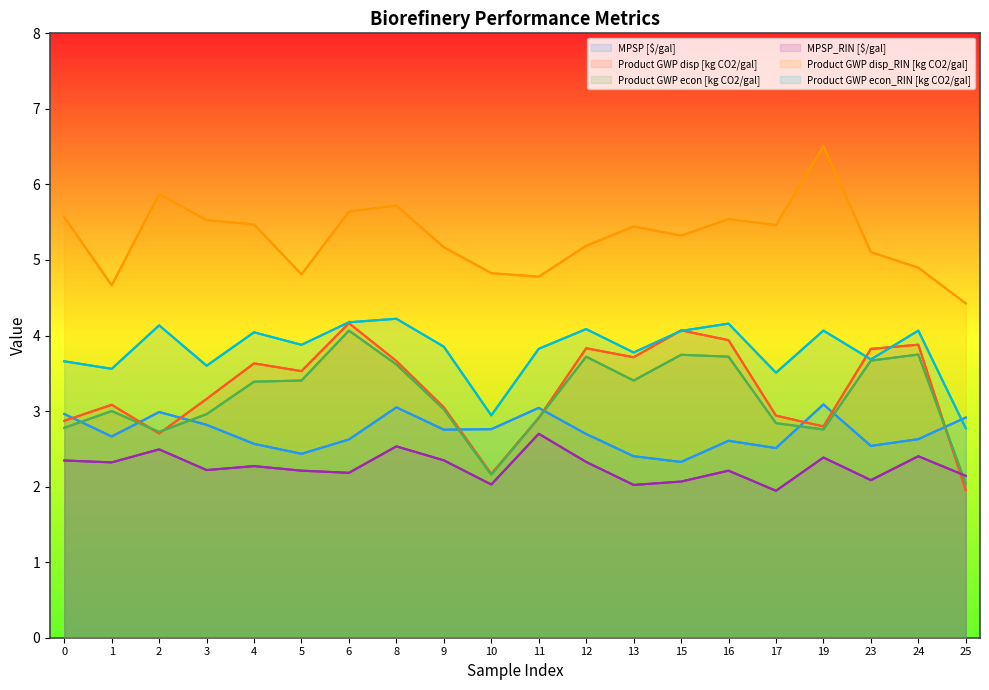

How many values in the Product GWP econ_RIN [kg CO2/gal] series are below 3?

2